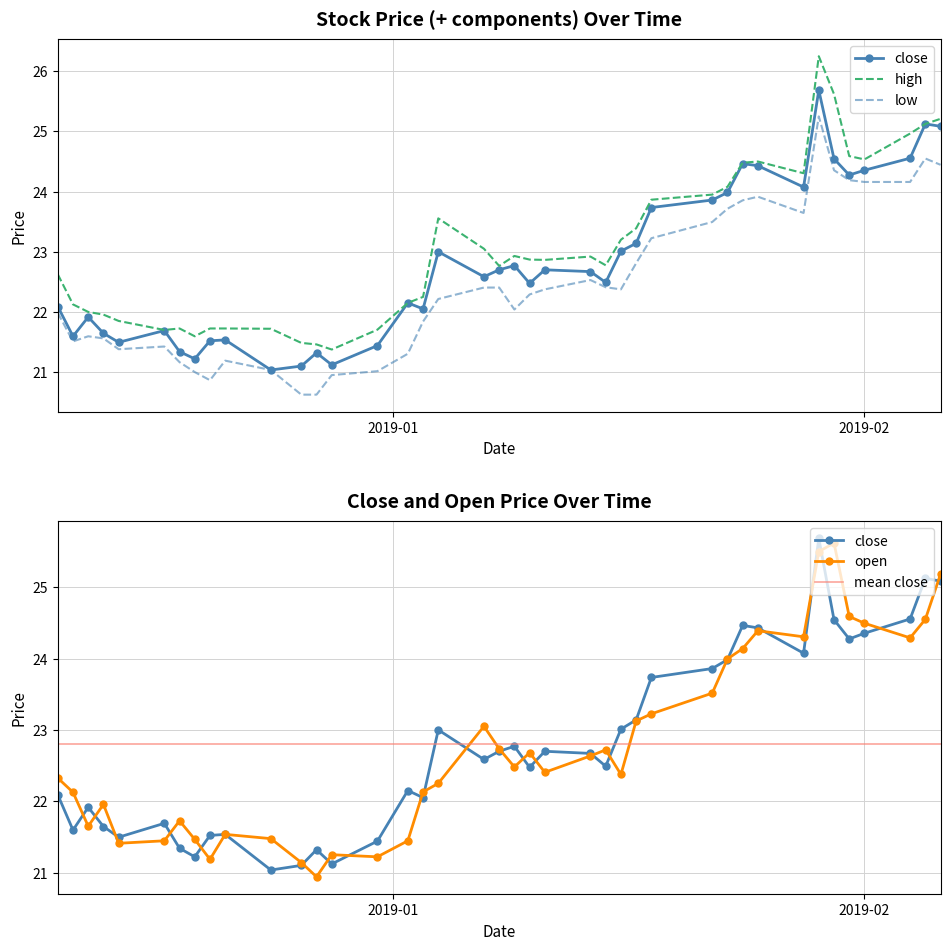

At which category is the sum across all series the highest?

2019-01-29